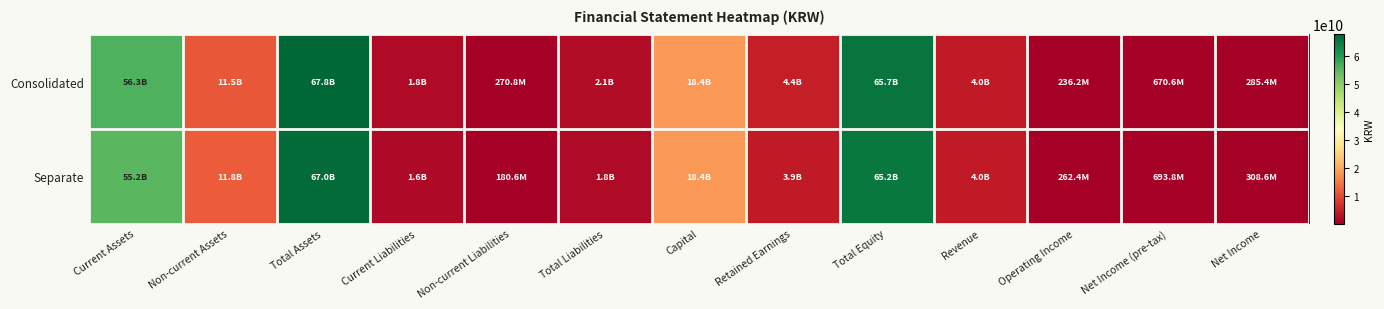

Reading left to right, extract all data points from this chart.

Consolidated: Current Assets=56309969230	Non-current Assets=11476463217	Total Assets=67786432447	Current Liabilities=1782247300	Non-current Liabilities=270759759	Total Liabilities=2053007059	Capital=18372505500	Retained Earnings=4417355000	Total Equity=65733425388	Revenue=4016760284	Operating Income=236186508	Net Income (pre-tax)=670589005	Net Income=285418896
Separate: Current Assets=55164738511	Non-current Assets=11829591078	Total Assets=66994329589	Current Liabilities=1601587404	Non-current Liabilities=180638478	Total Liabilities=1782225882	Capital=18372505500	Retained Earnings=3896033319	Total Equity=65212103707	Revenue=3963047584	Operating Income=262427707	Net Income (pre-tax)=693772572	Net Income=308602463